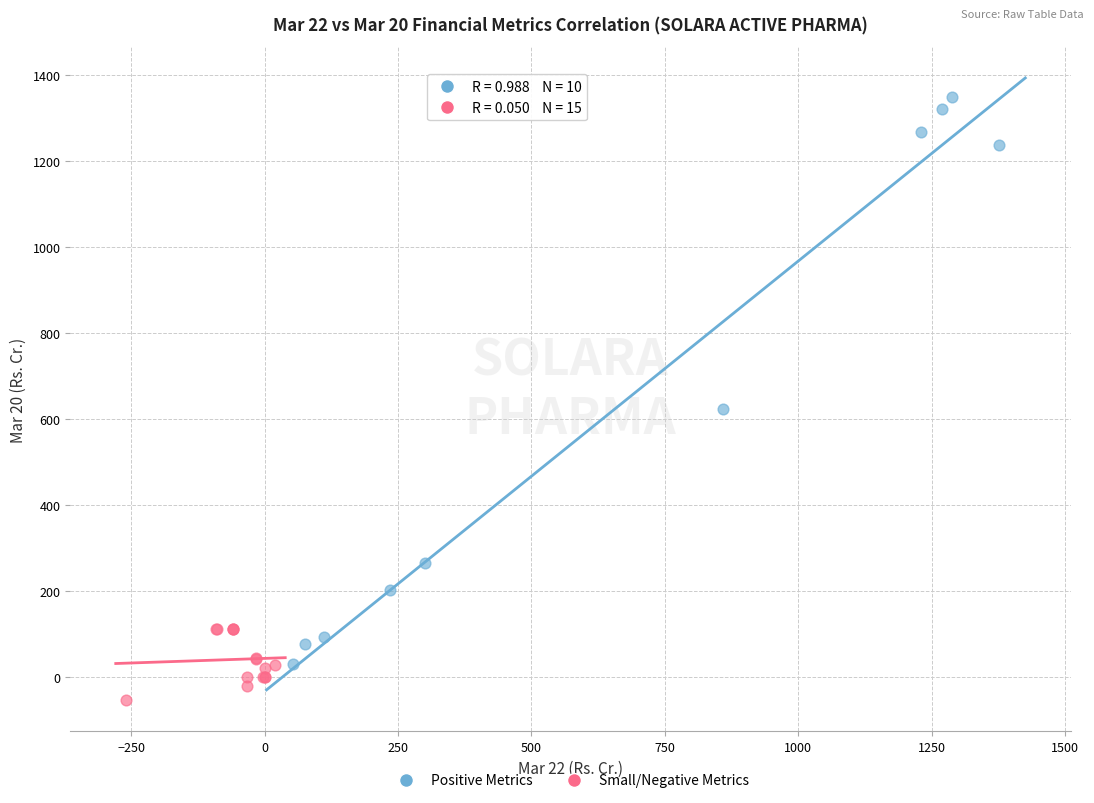

Which series contains the lowest Y value?

Small/Negative Metrics